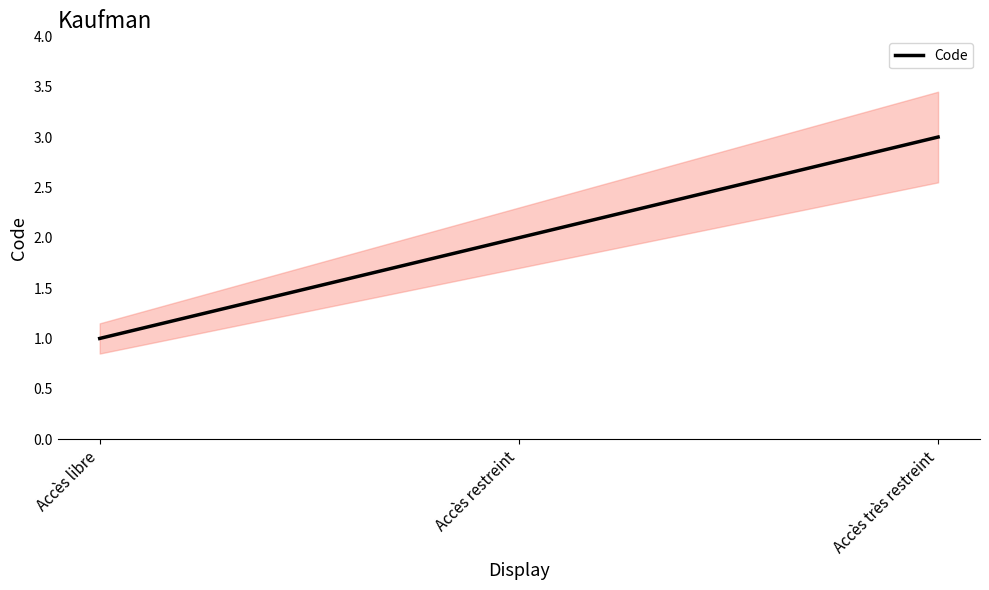

At which label is the value closest to 2?

Accès restreint